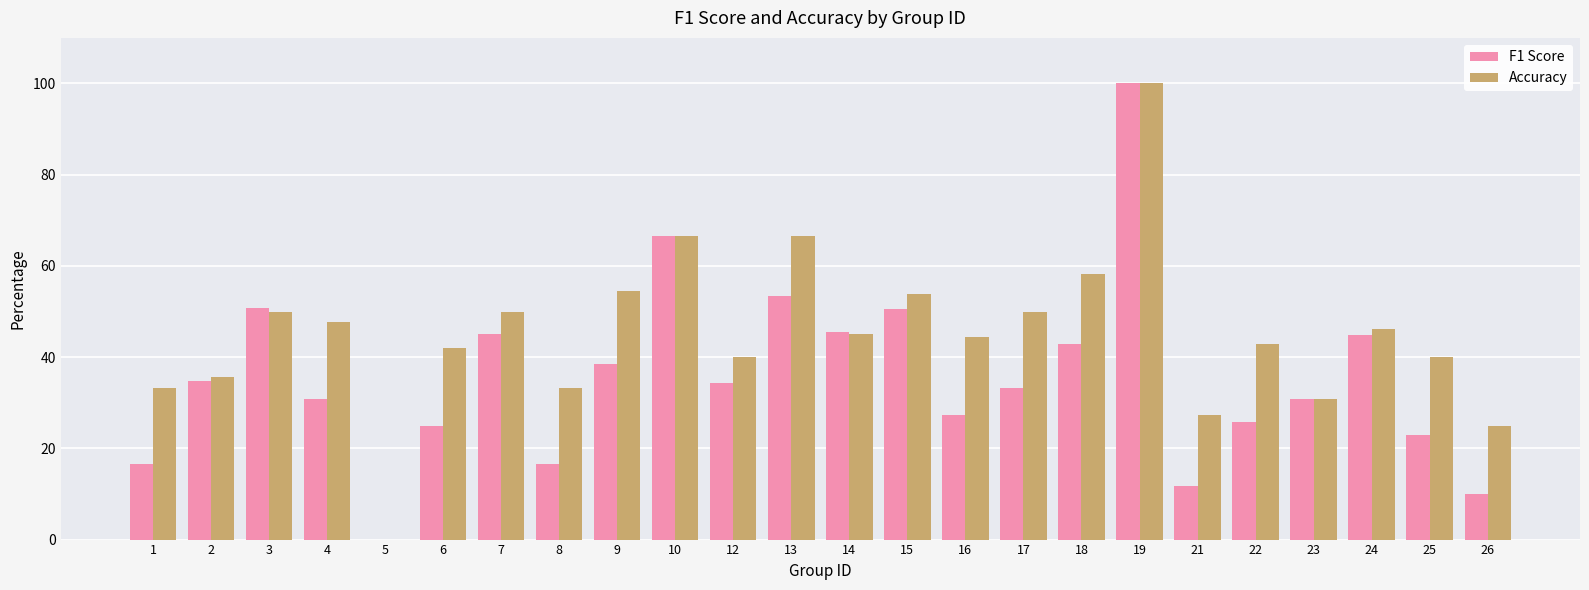

Which series has the largest total across all categories?

Accuracy